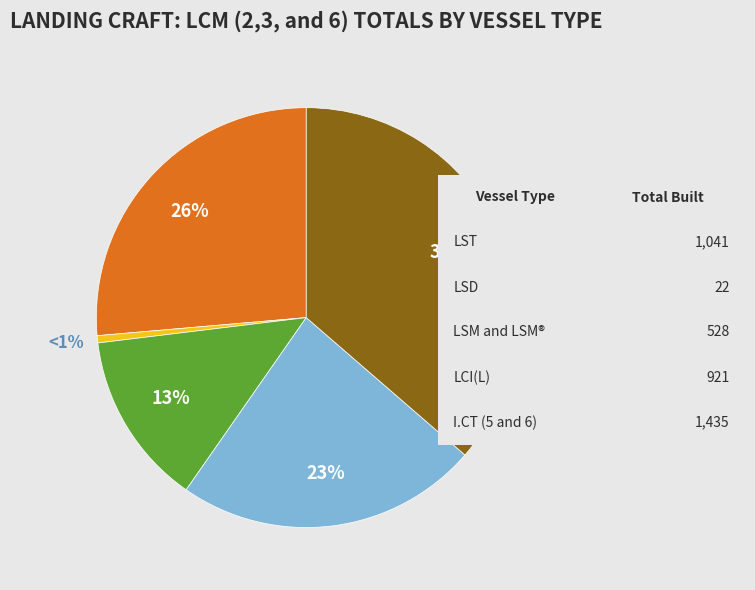

Is there a majority slice in this chart?

No